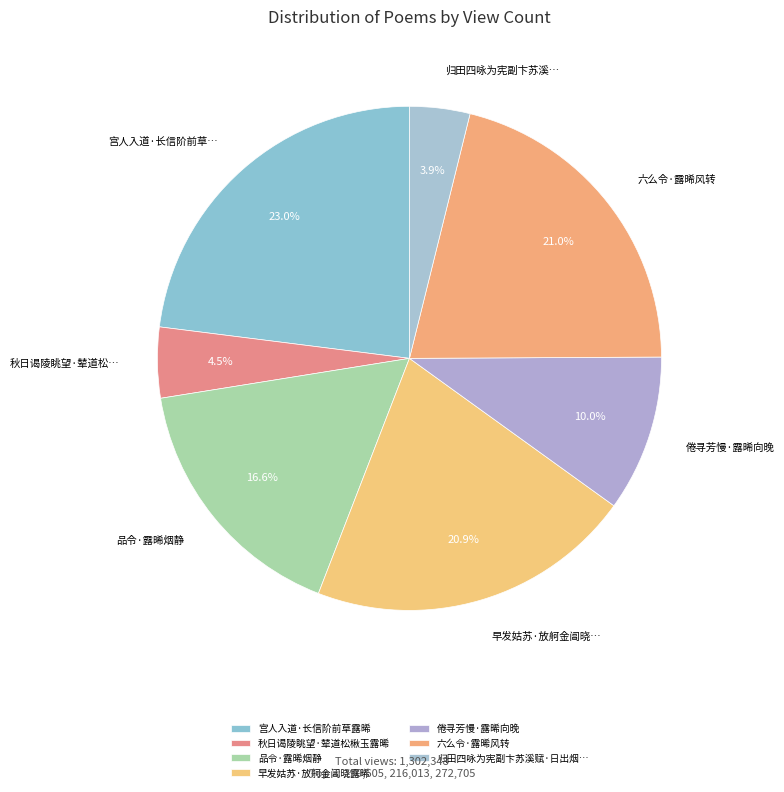

What is the smallest slice in the pie chart?

归田四咏为宪副卞苏溪赋·日出烟消露晞